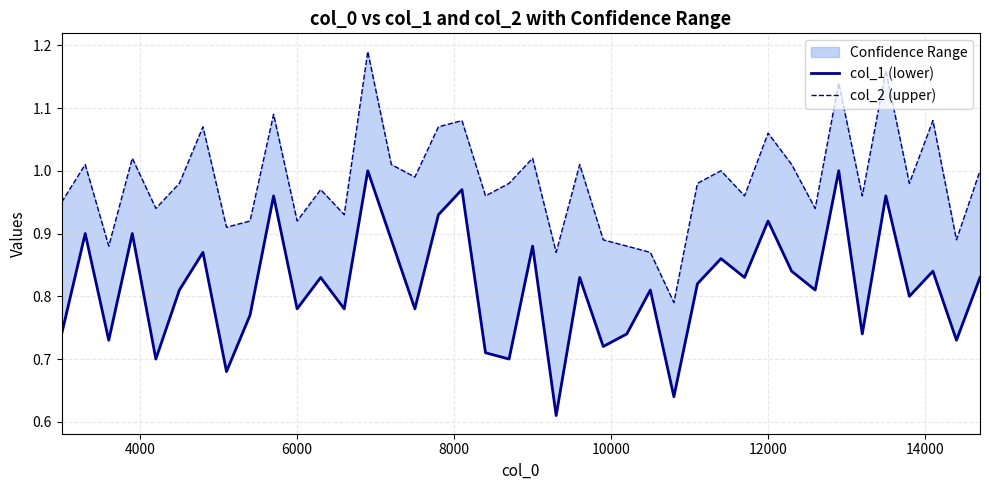

Does the chart have visible grid lines?

Yes